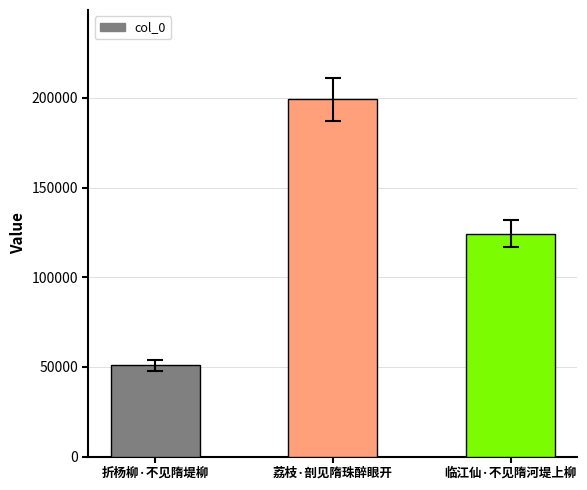

What is the sum of the values at 临江仙·不见隋河堤上柳 and 折杨柳·不见隋堤柳?

175123